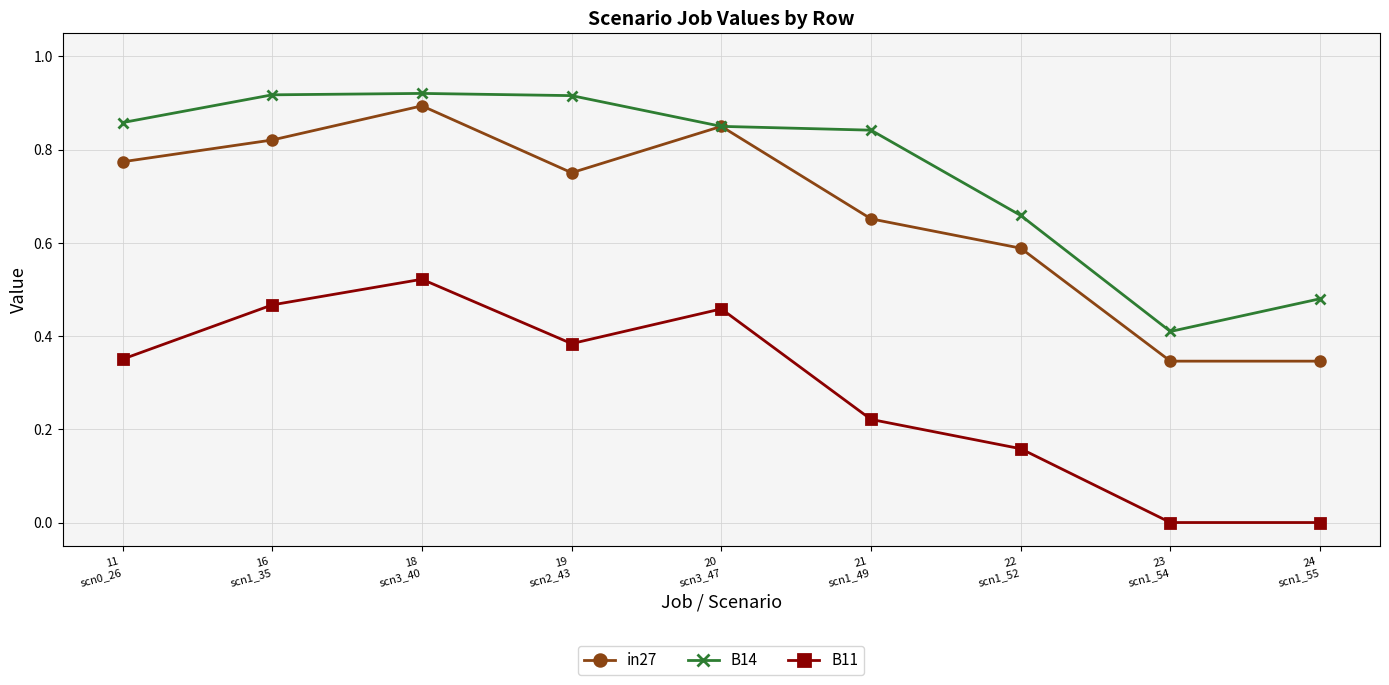

True or false: B11 and B14 intersect in this chart.

False